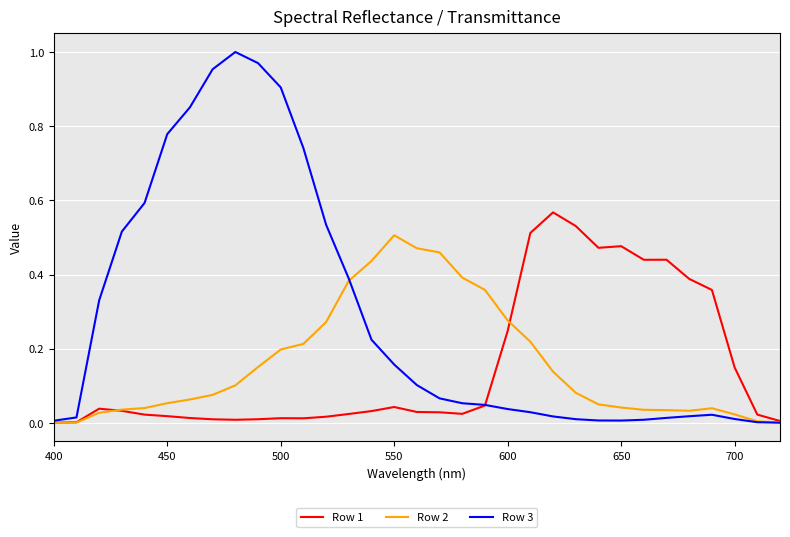

List the series in order of their peak value, highest first.

Row 3, Row 1, Row 2